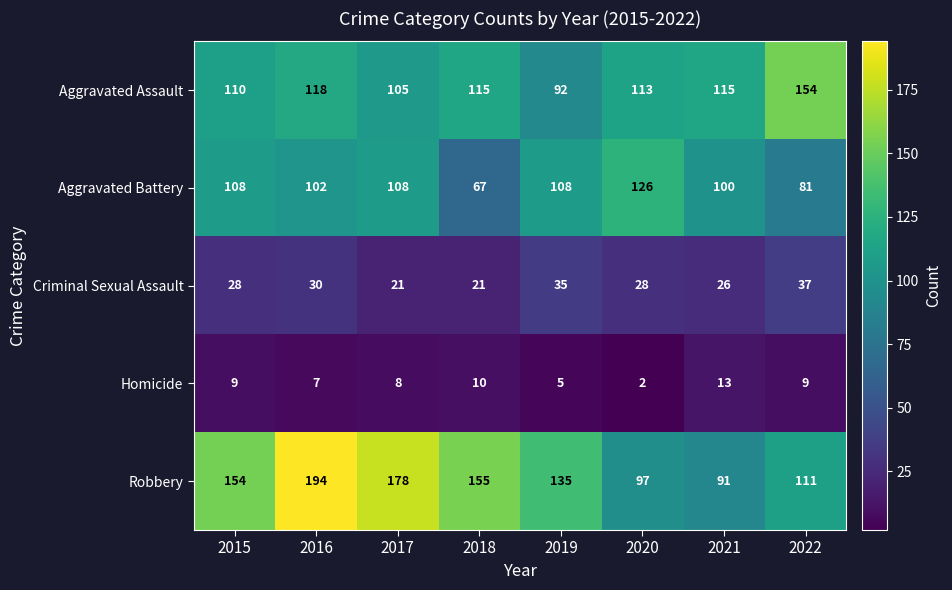

Read the Robbery value at 2015.

154